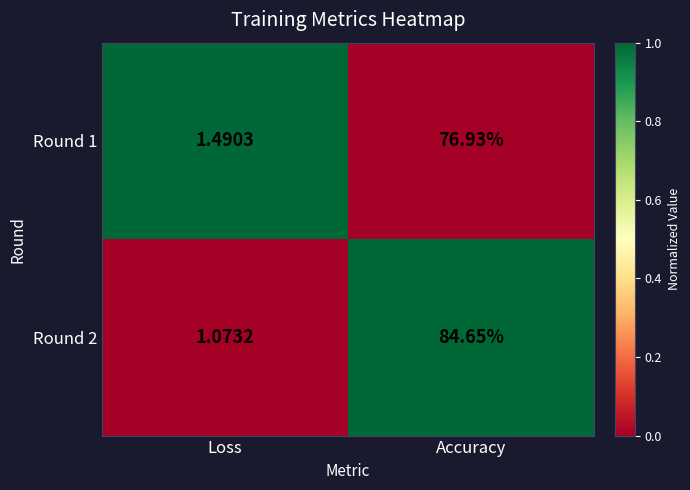

At which category is the sum across all series the highest?

Accuracy